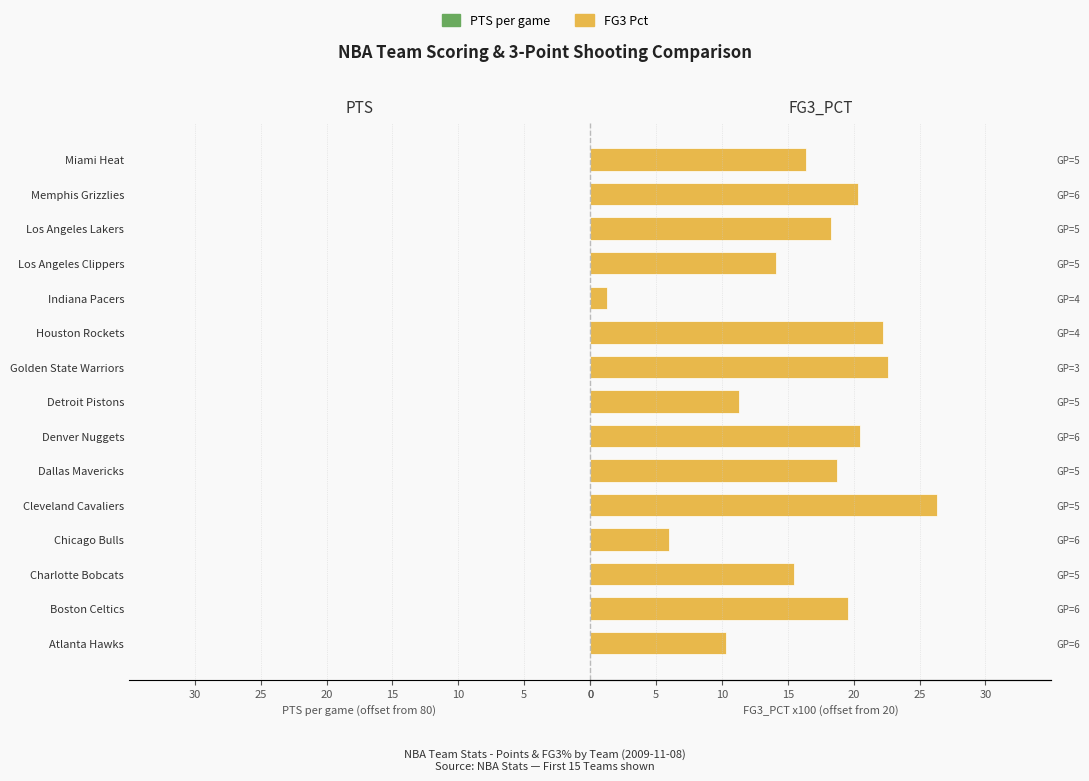

How many data points in PTS (relative) are above -21?

7